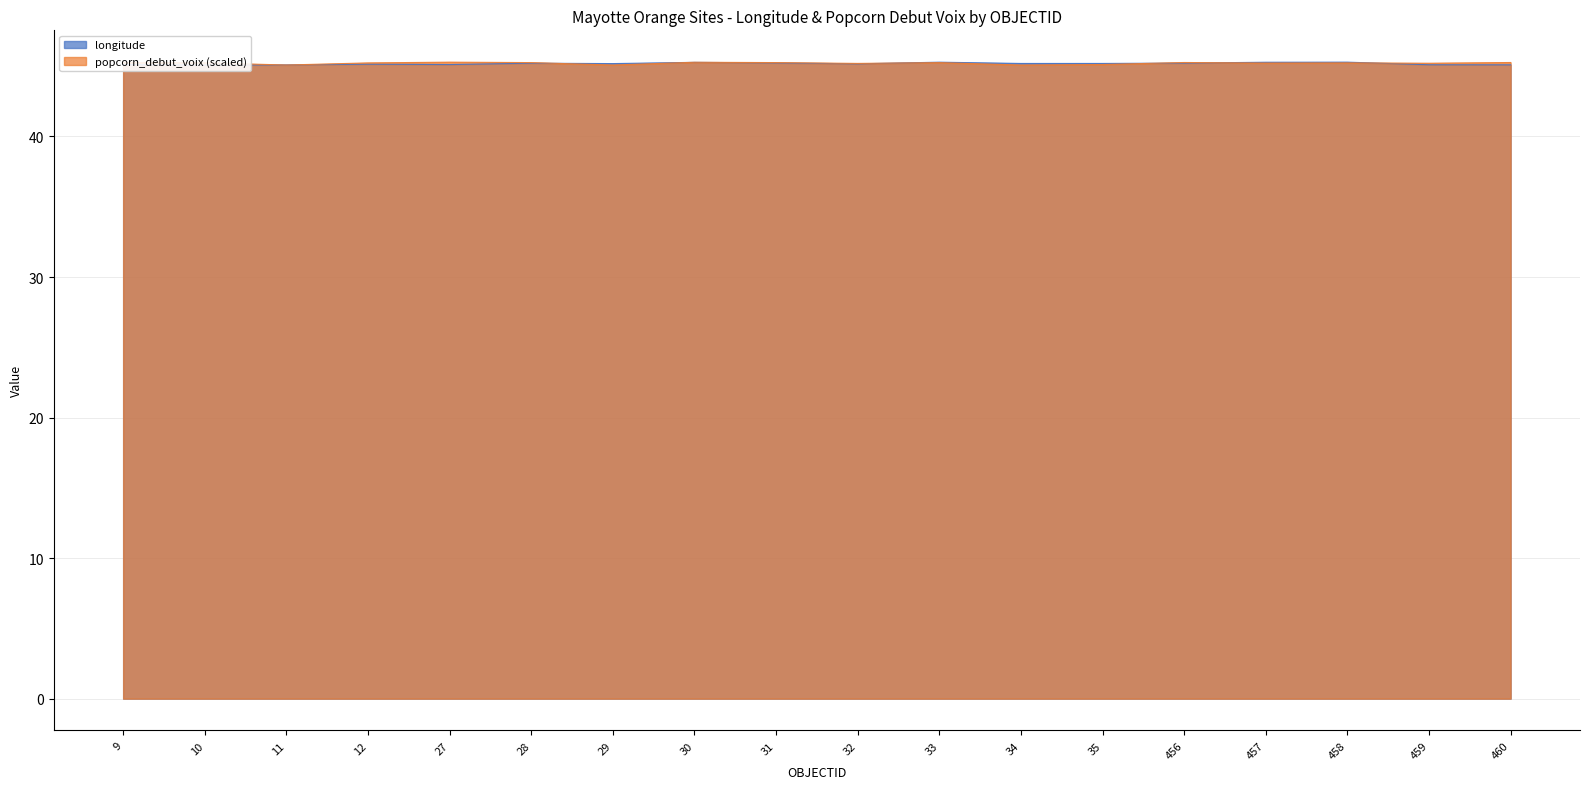

Is it true that the value at 9 is 11.9?

False